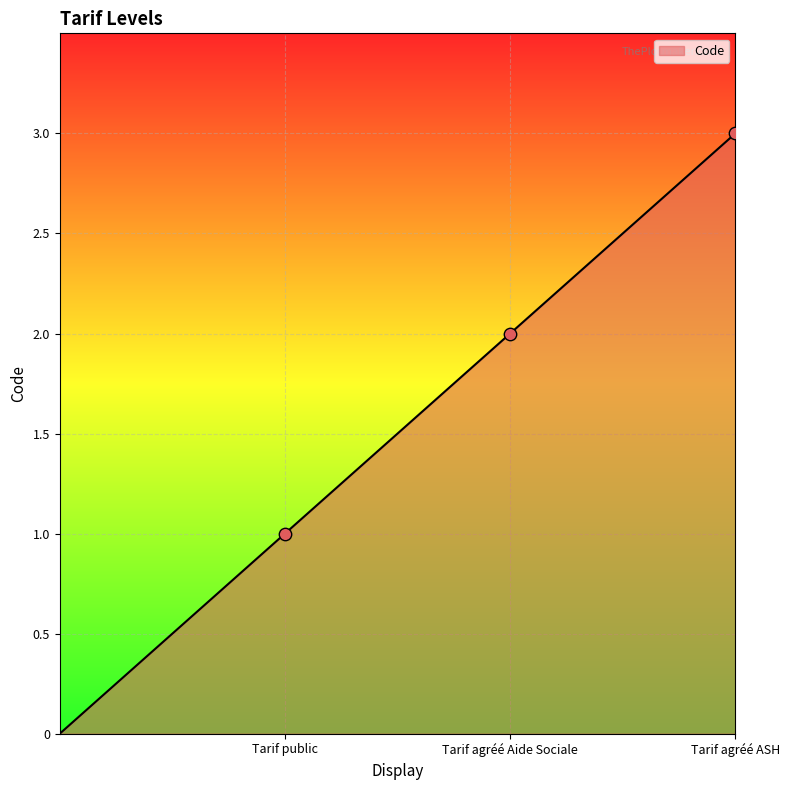

What is the sum of all values?

6